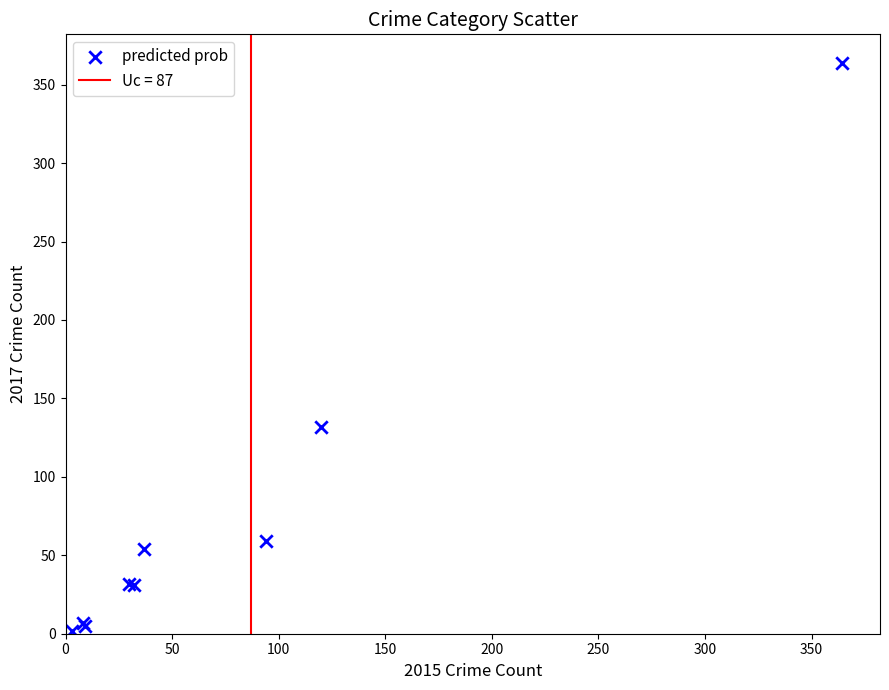

What Y value in the scatter plot is closest to 183?

132